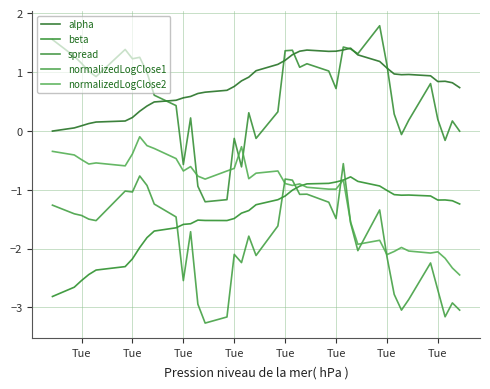

Does the chart have visible grid lines?

Yes